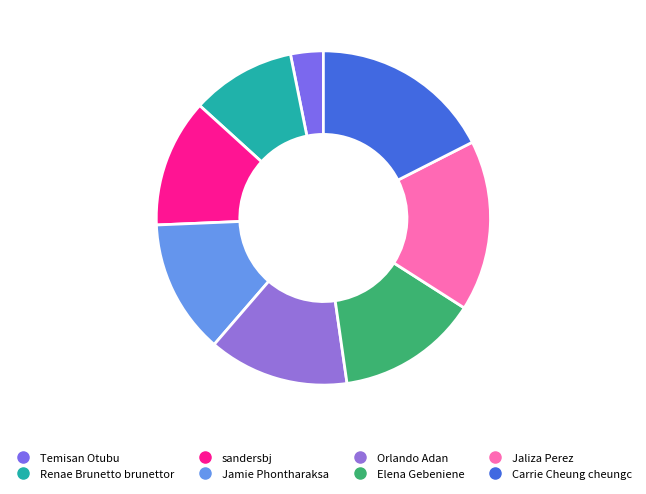

To the nearest percent, what is the difference between the Elena Gebeniene and Jamie Phontharaksa slice percentages?

1%